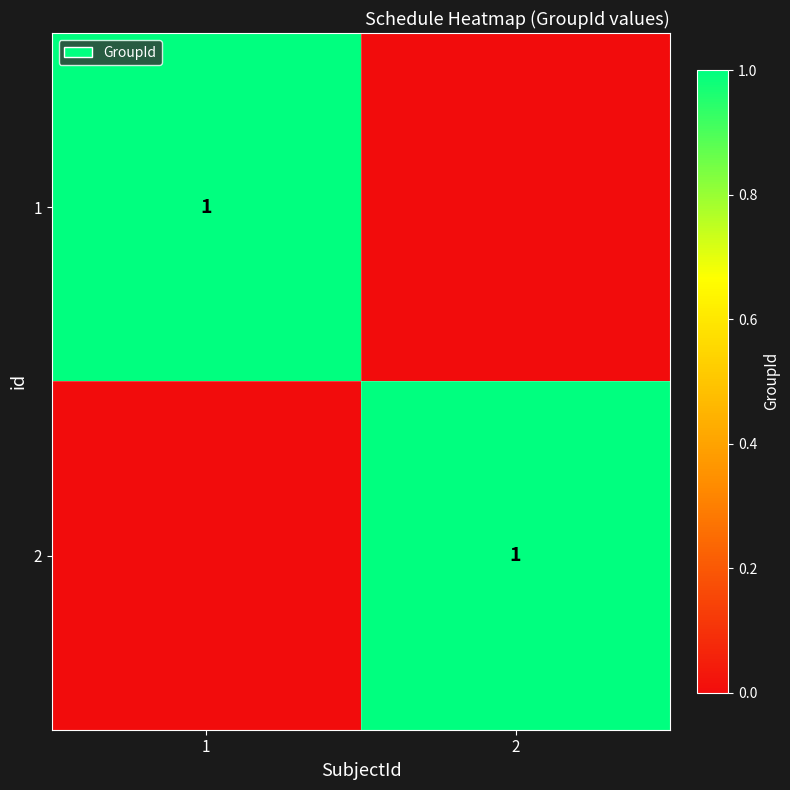

True or false: 1 has a value of 2 at 1.

False